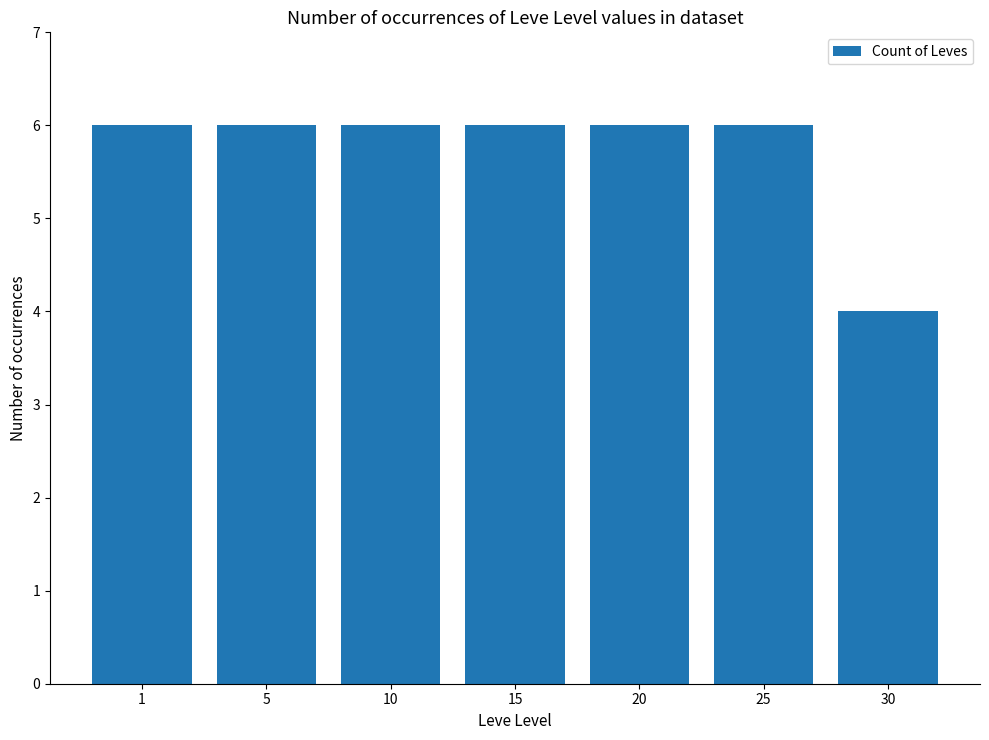

Count the values in the range 6 to 7.

6